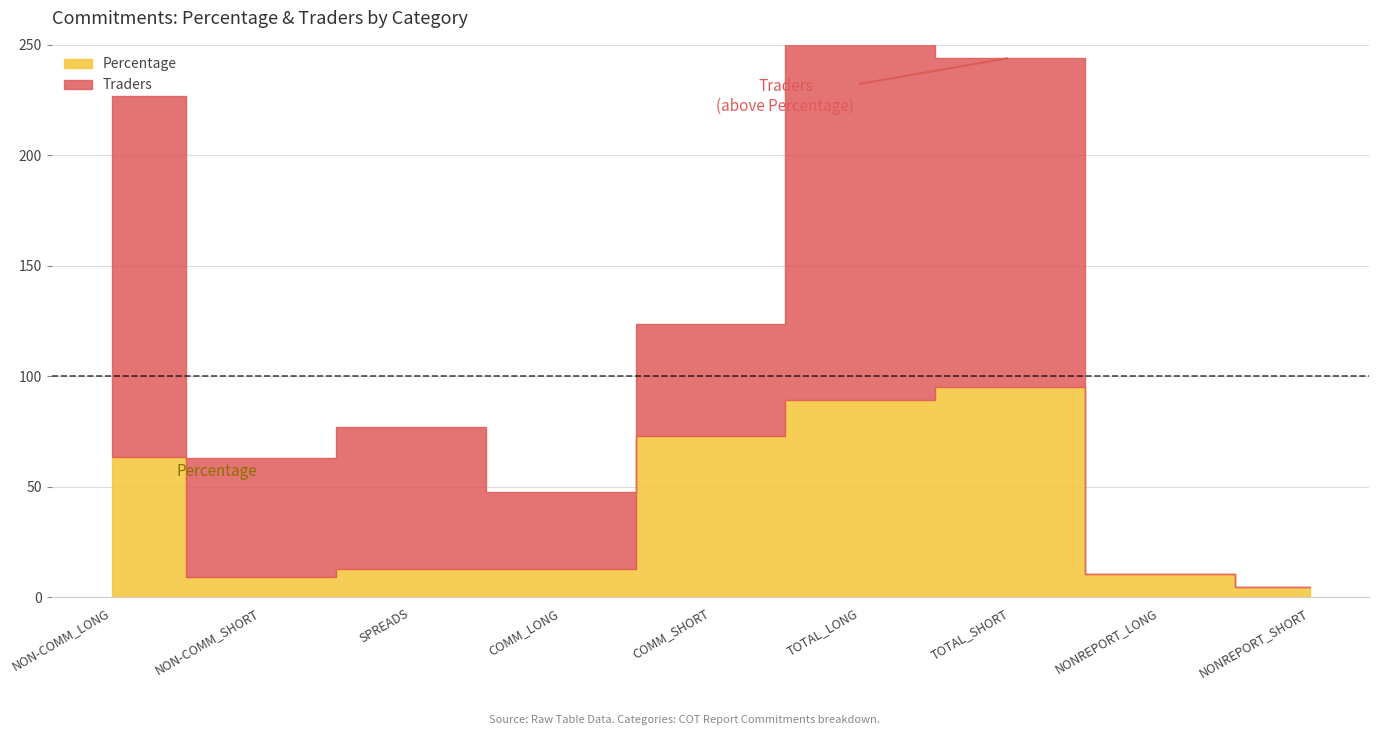

Rank the categories by Percentage value from lowest to highest.

NONREPORT_SHORT, NON-COMM_SHORT, NONREPORT_LONG, COMM_LONG, SPREADS, NON-COMM_LONG, COMM_SHORT, TOTAL_LONG, TOTAL_SHORT